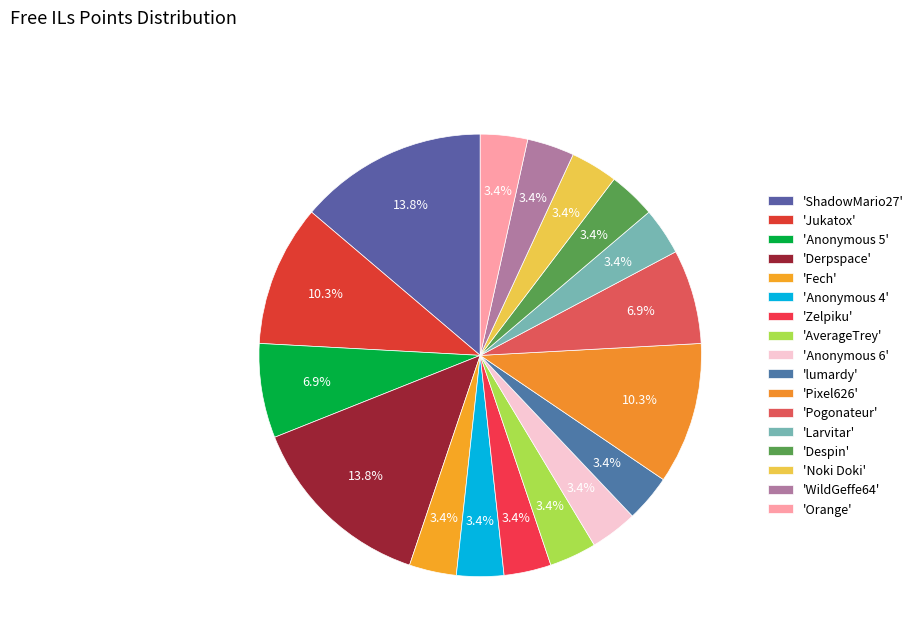

How many slices are in this pie chart?

17